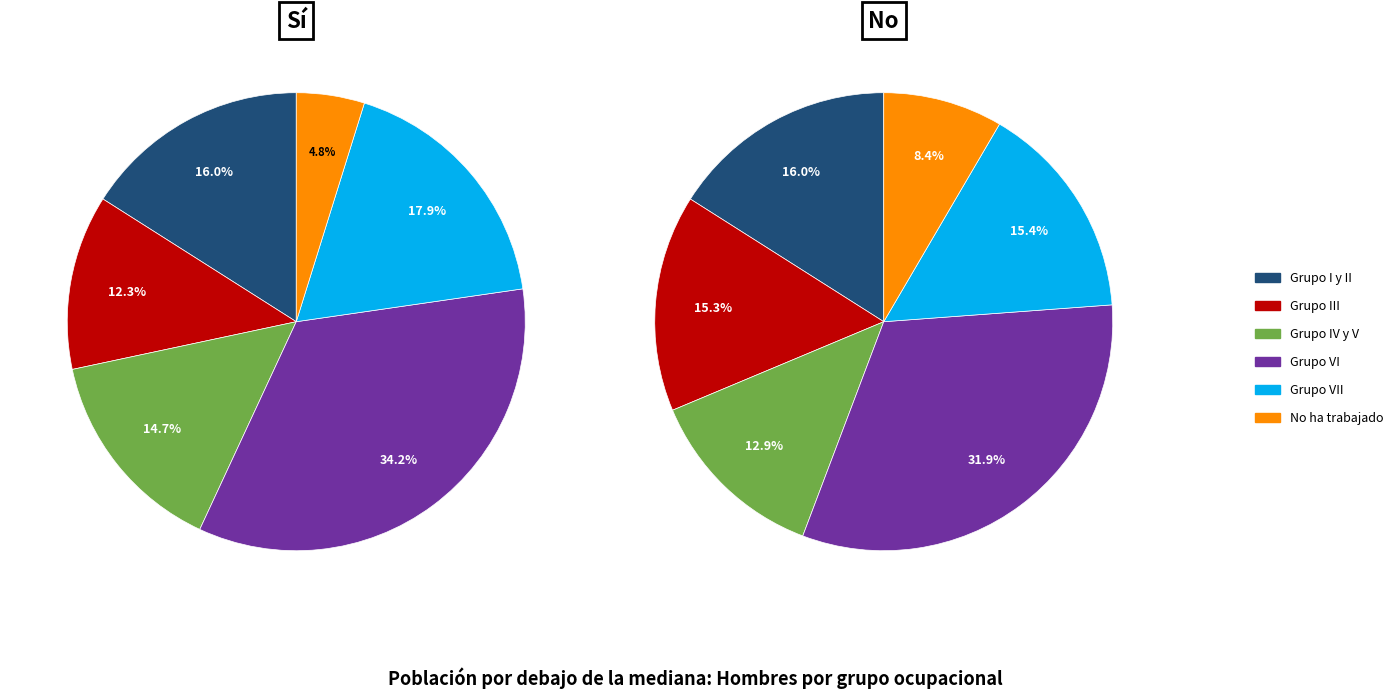

Which series changed the most between Grupo I y II and Grupo IV y V?

No